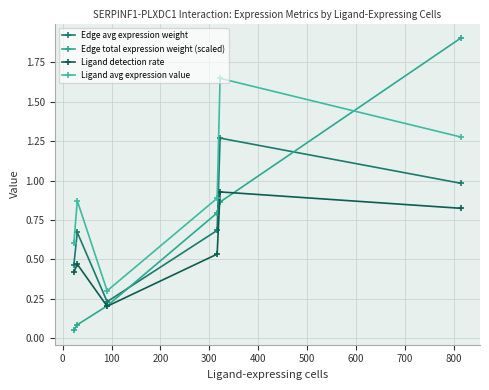

Does the chart have visible grid lines?

Yes